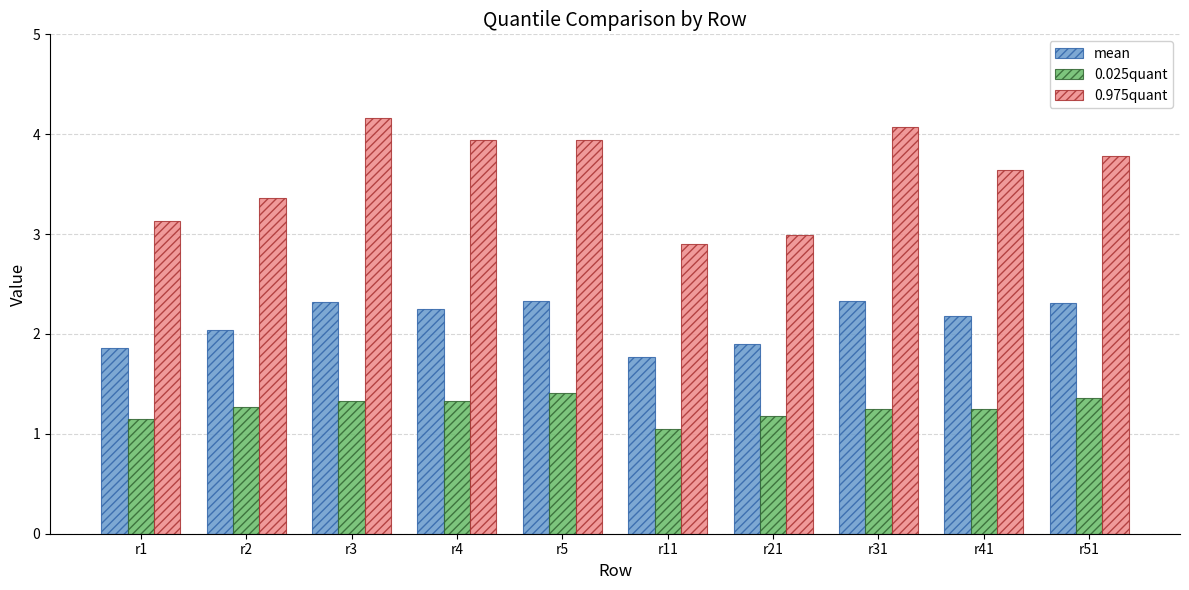

List the series in order of their peak value, lowest first.

0.025quant, mean, 0.975quant